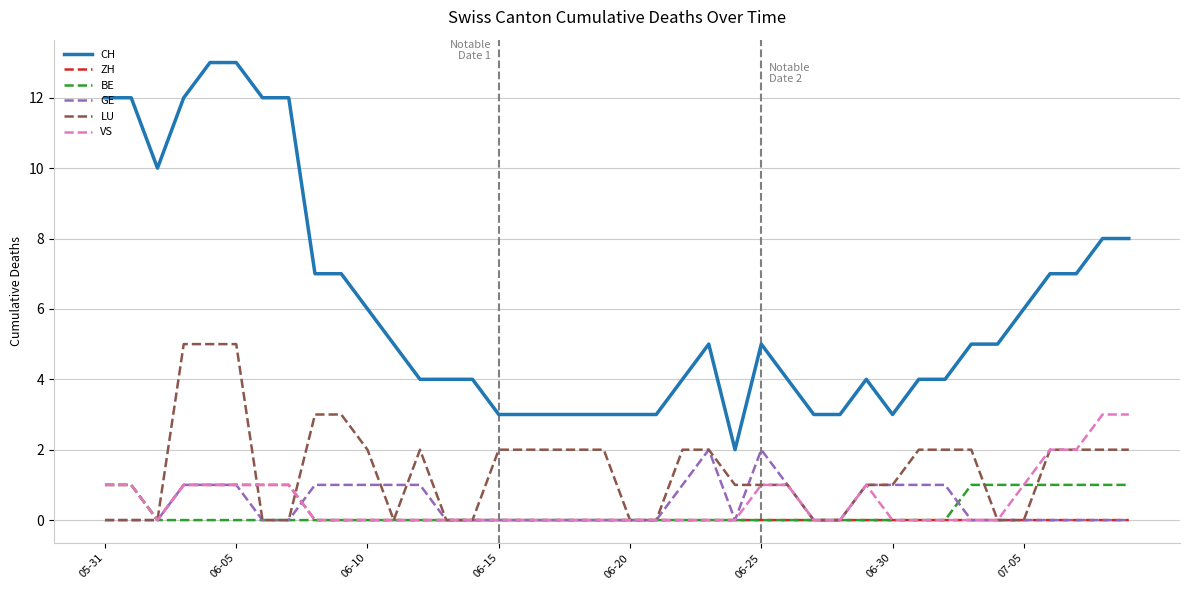

Which series has the largest range (max minus min)?

CH